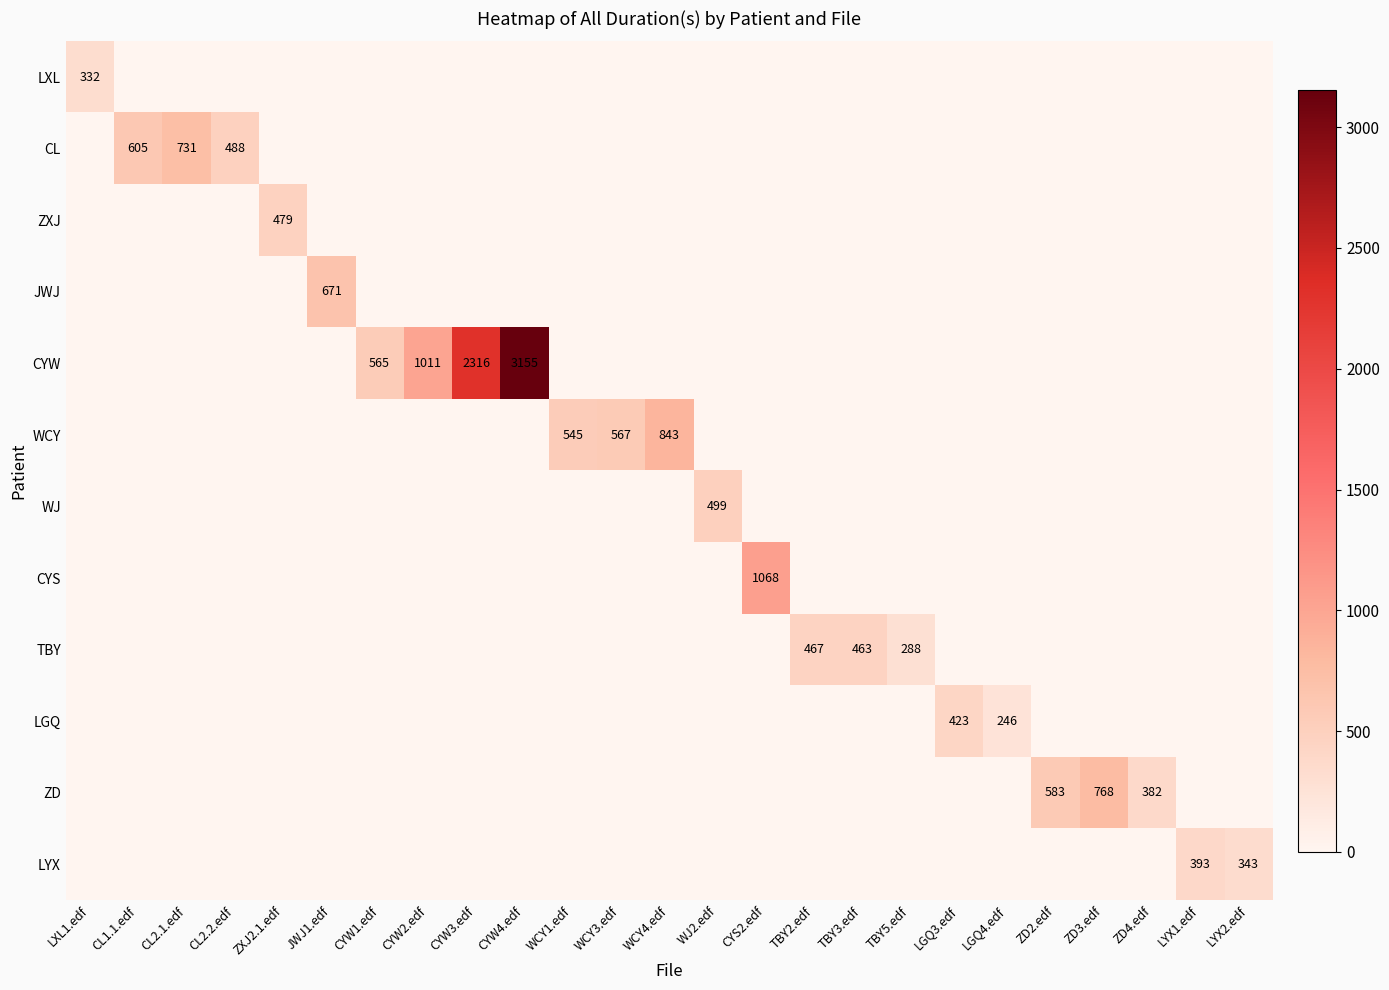

Between ZXJ2.1.edf and LYX1.edf, which is larger?

ZXJ2.1.edf